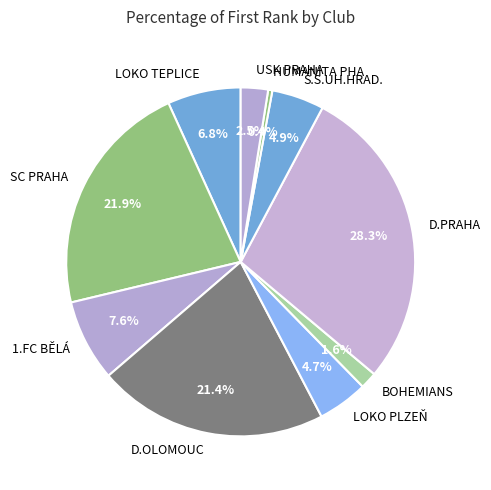

How many segments does this pie chart have?

10